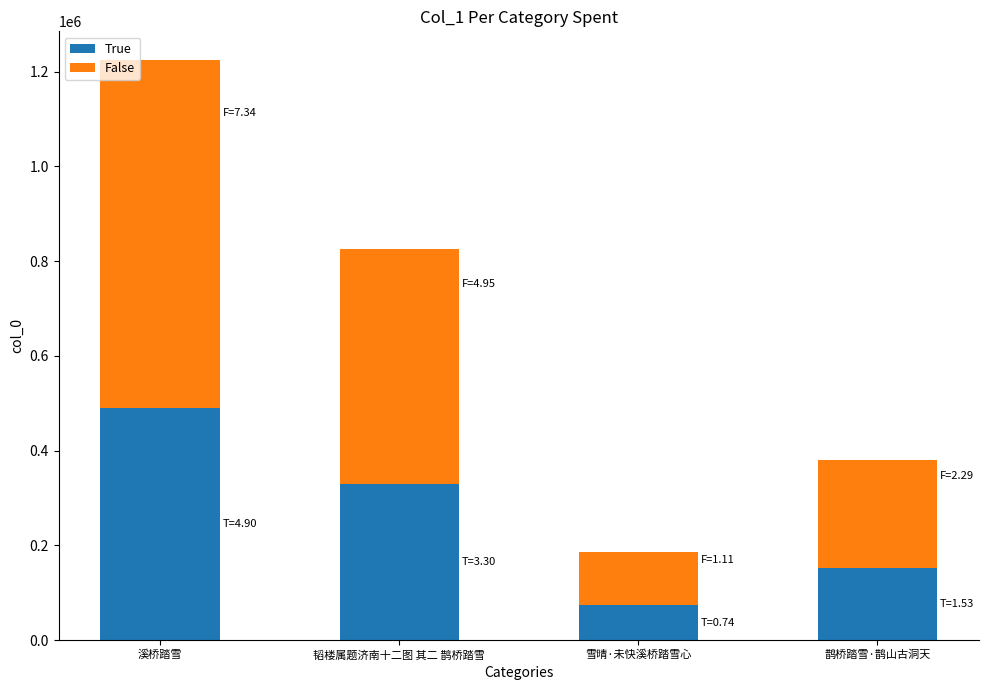

What is the approximate value of True at 雪晴·未快溪桥踏雪心?

74085